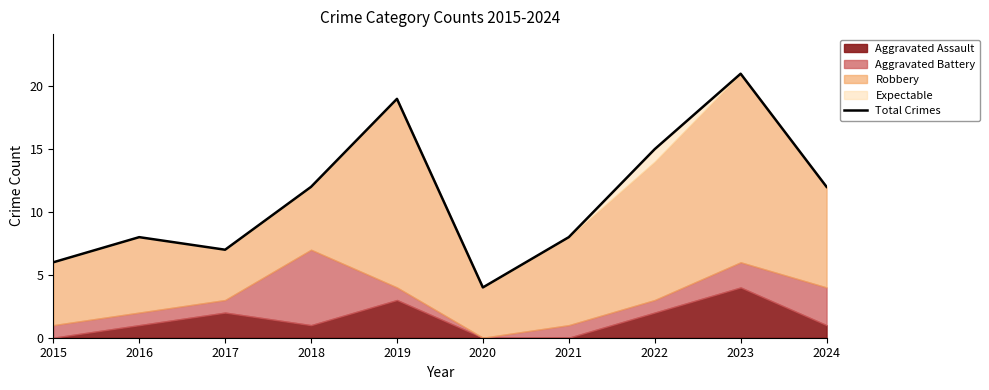

Which has a higher value, 2015 or 2017?

2017